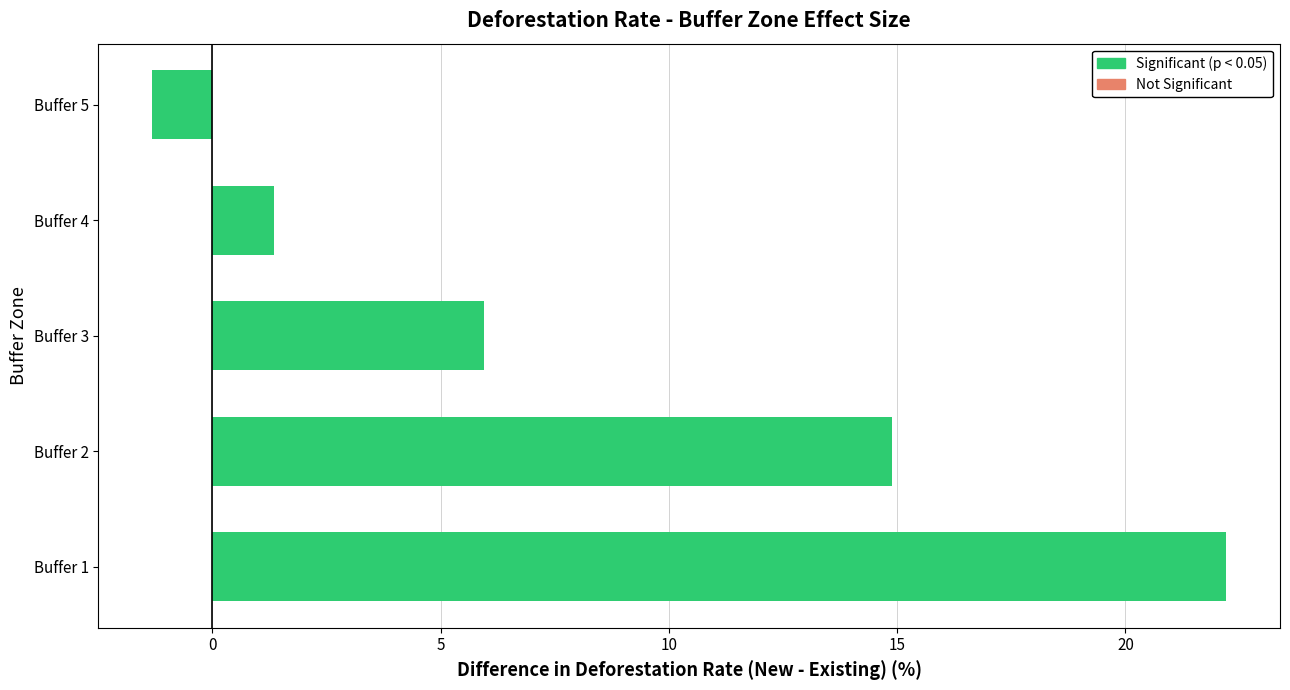

Does the chart contain stacked bars?

No